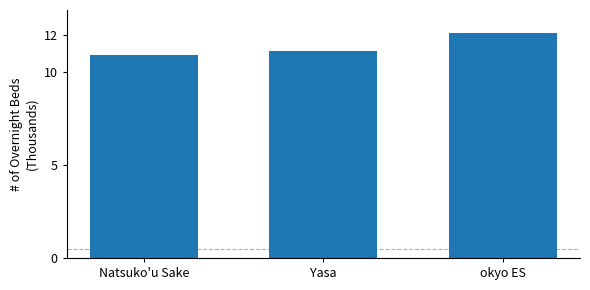

What position from the left is Natsuko'u Sake?

1